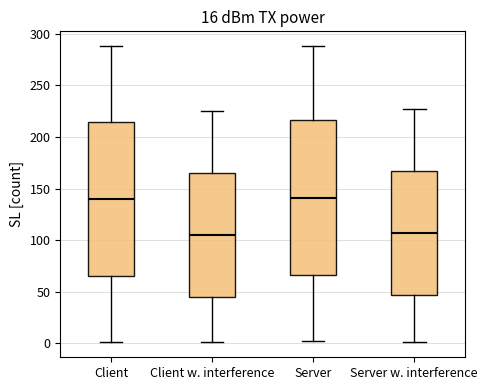

Where is the lower edge of the box for Server on the y-axis? The values are not printed on the chart, so give them approximately, as read against the axis.

65